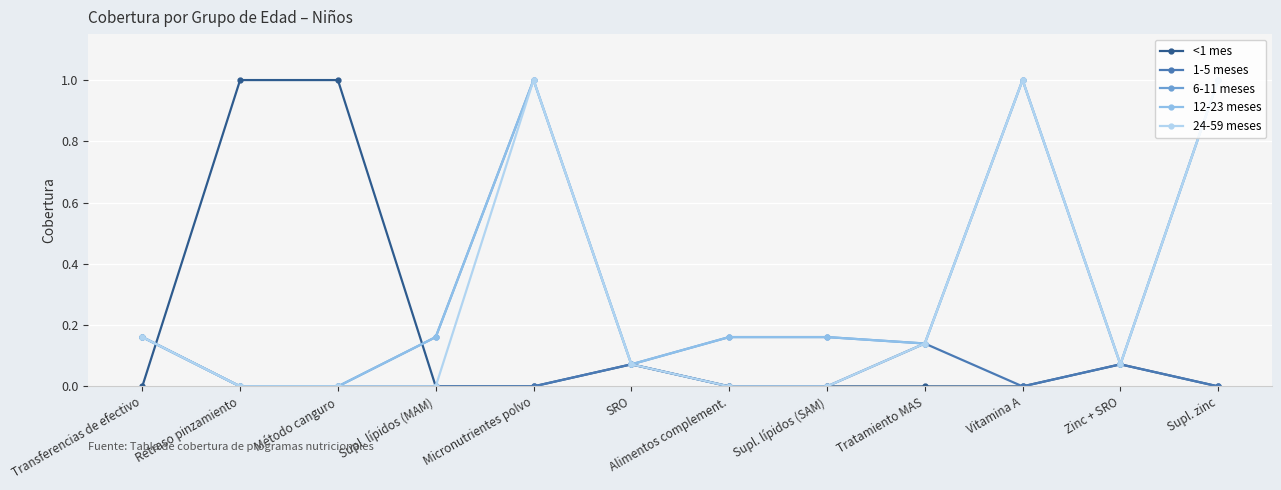

At which label does 6-11 meses reach its minimum?

Retraso pinzamiento